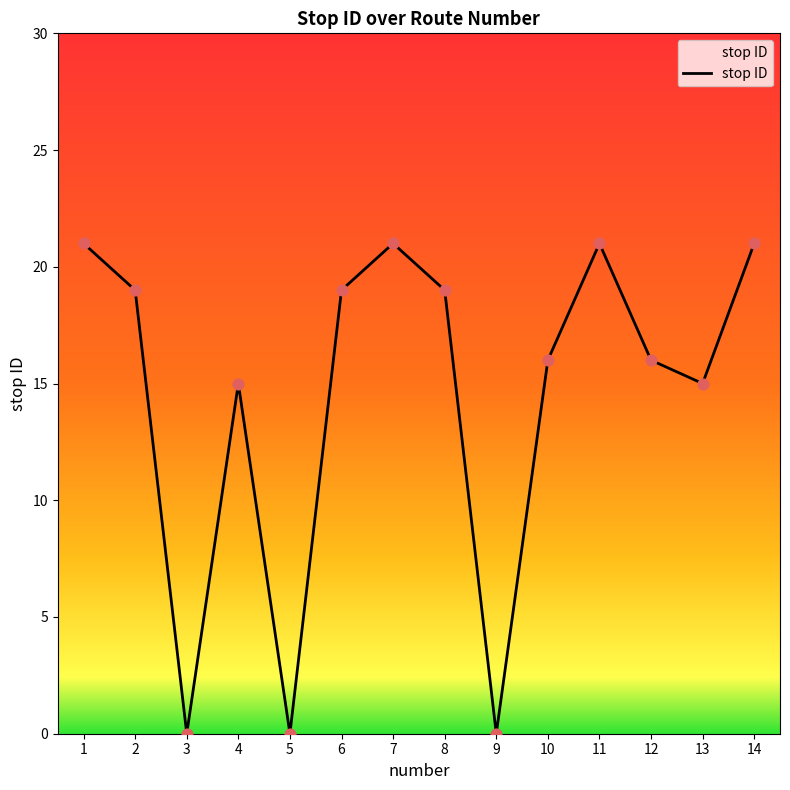

Between 2 and 7, which is larger?

7